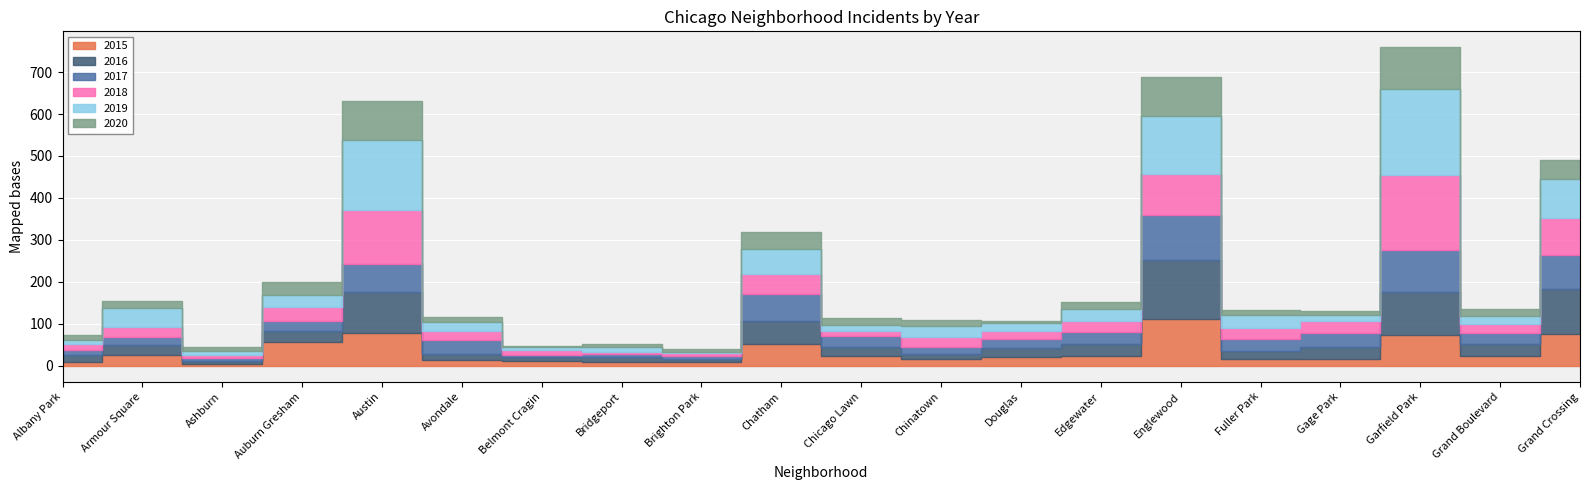

What is the difference between the highest and lowest values at Garfield Park?

131